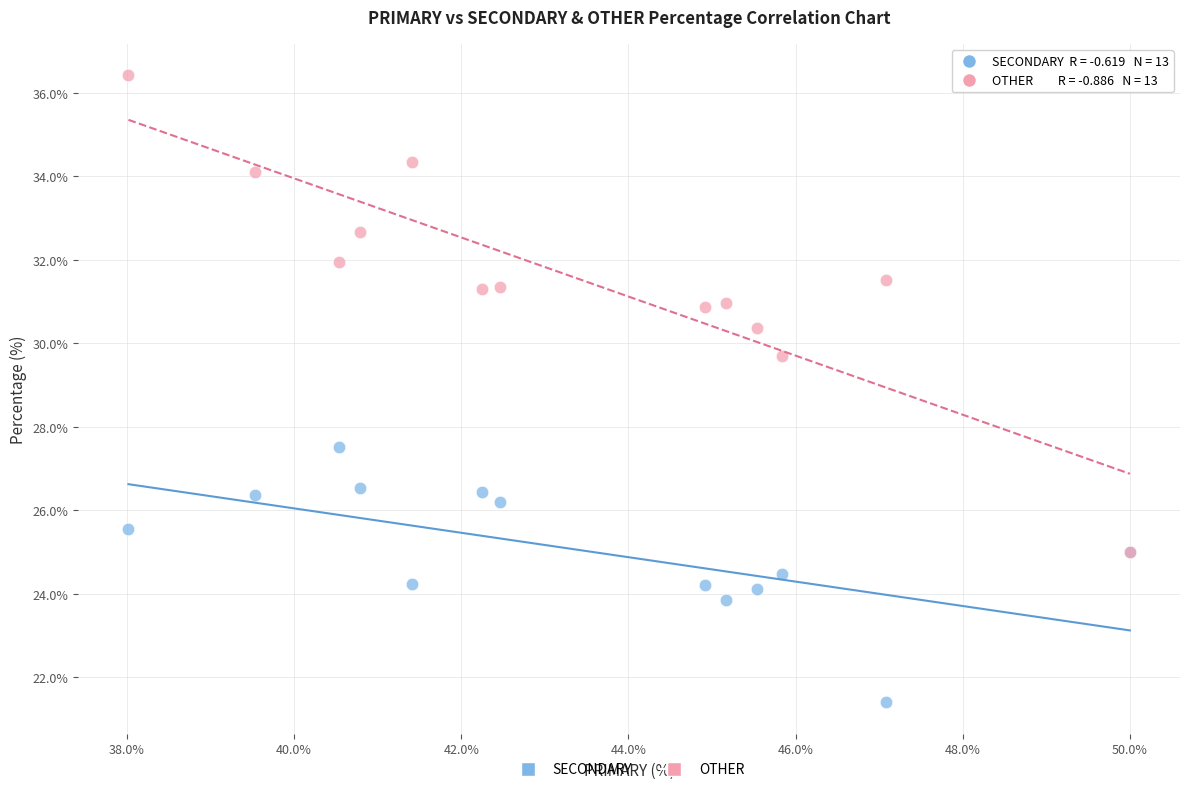

Across all series, what Y value is closest to 28?

27.5